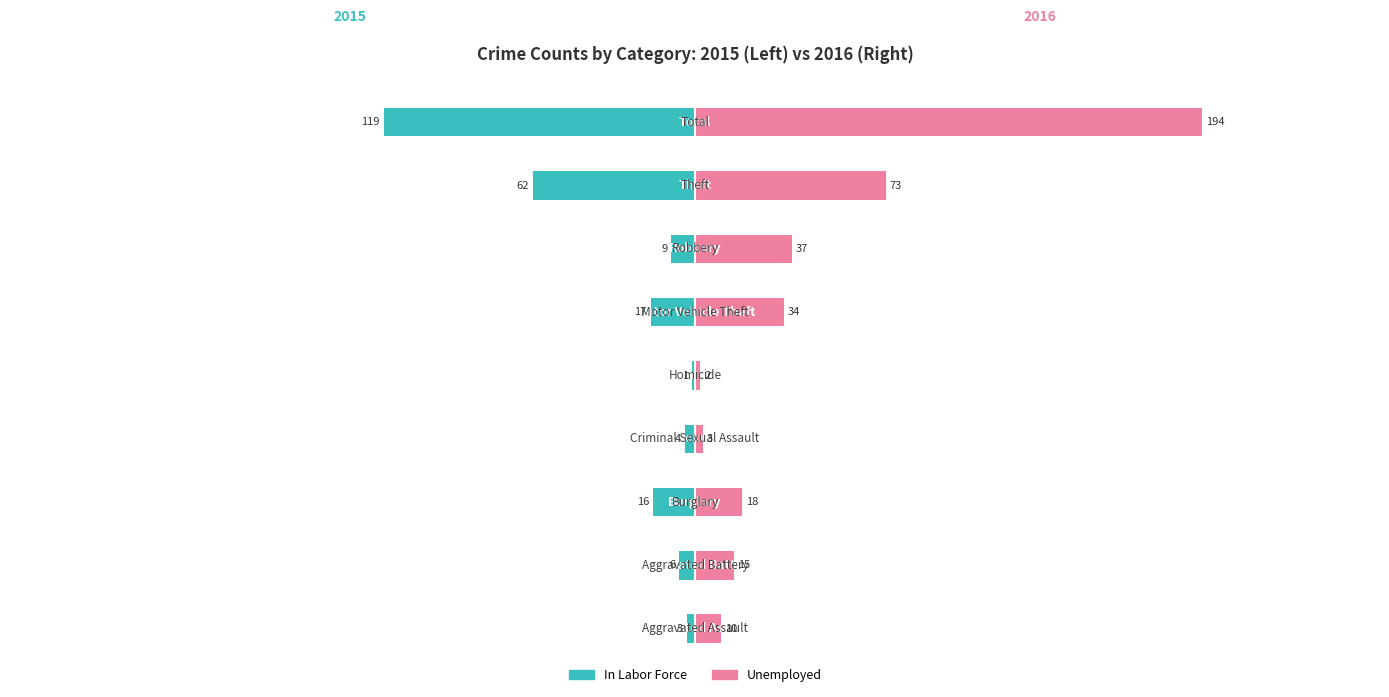

Reading left to right, transcribe all the data shown in this chart.

In Labor Force: 0=-3	1=-6	2=-16	3=-4	4=-1	5=-17	6=-9	7=-62	8=-119
Unemployed: 0=10	1=15	2=18	3=3	4=2	5=34	6=37	7=73	8=194